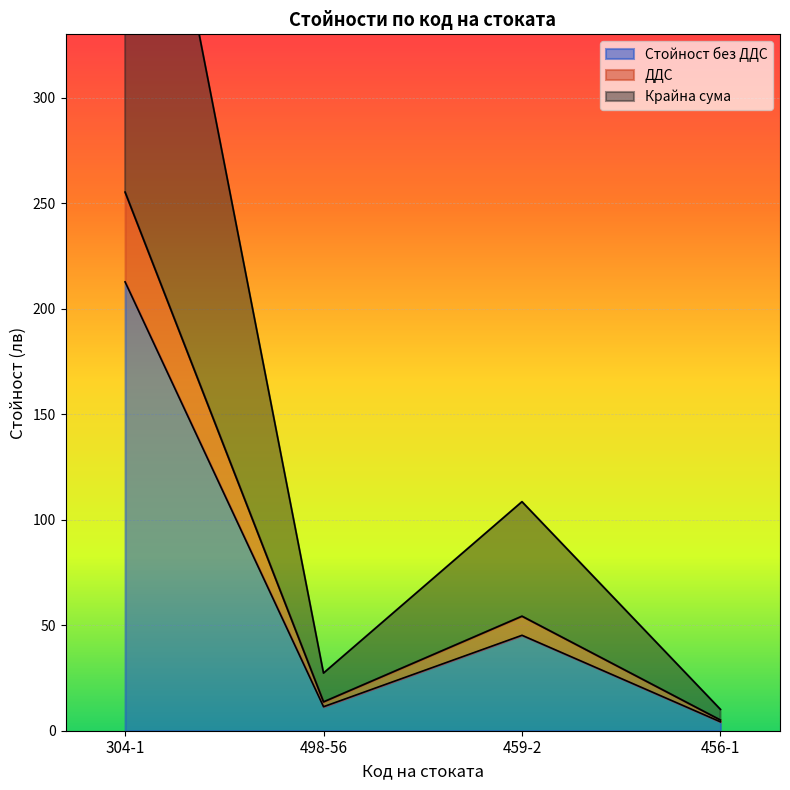

What is the spread (max minus min) of values at 459-2?

63.3